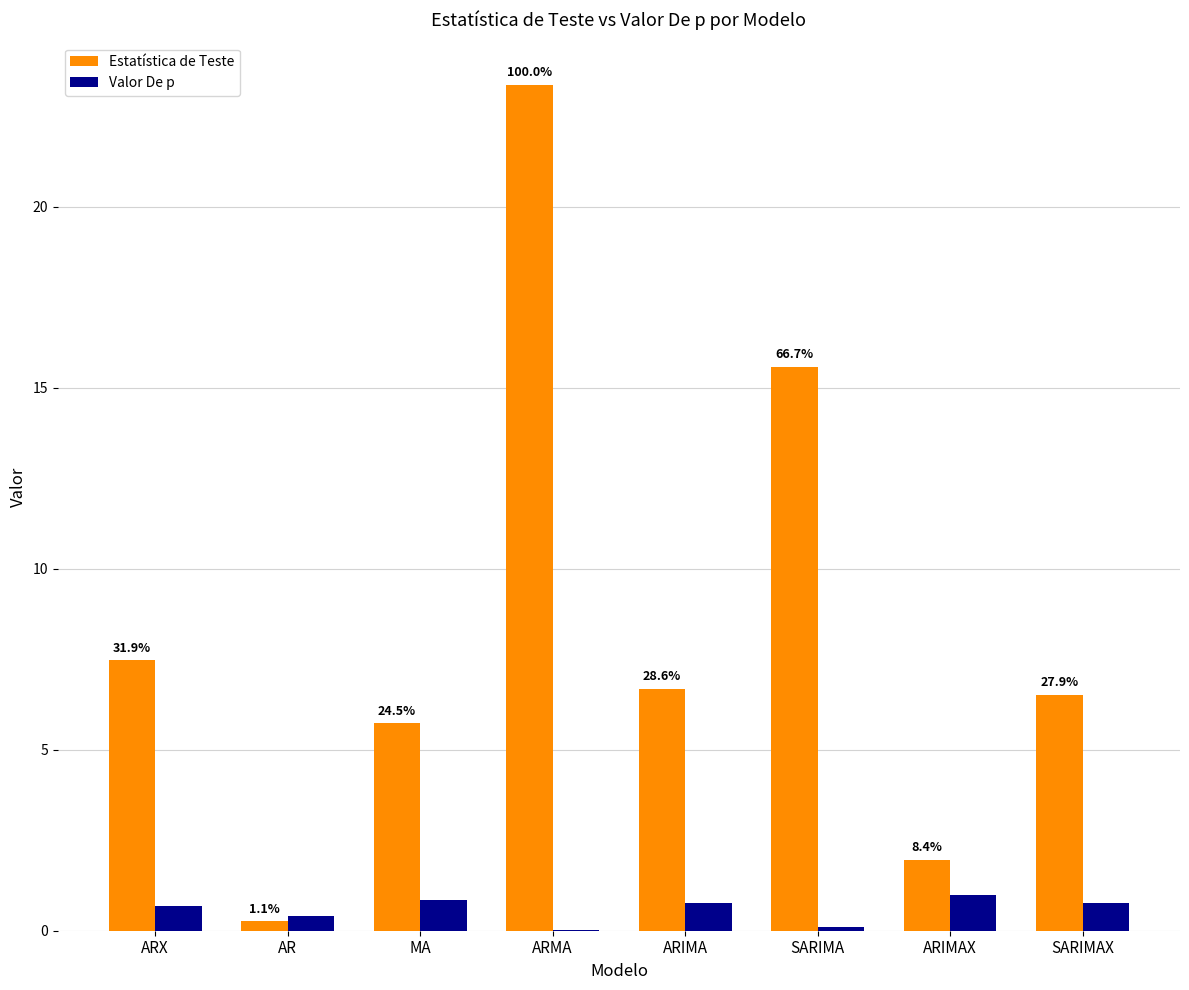

What is the difference between the maximum and second lowest values in the Valor De p series?

0.9